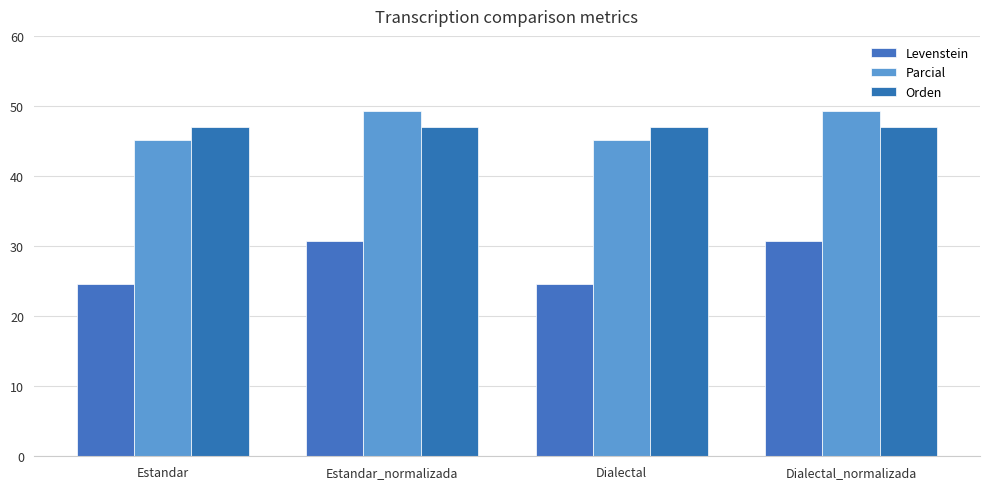

What is the value of the Levenstein bar at the 4th from the left?

30.8